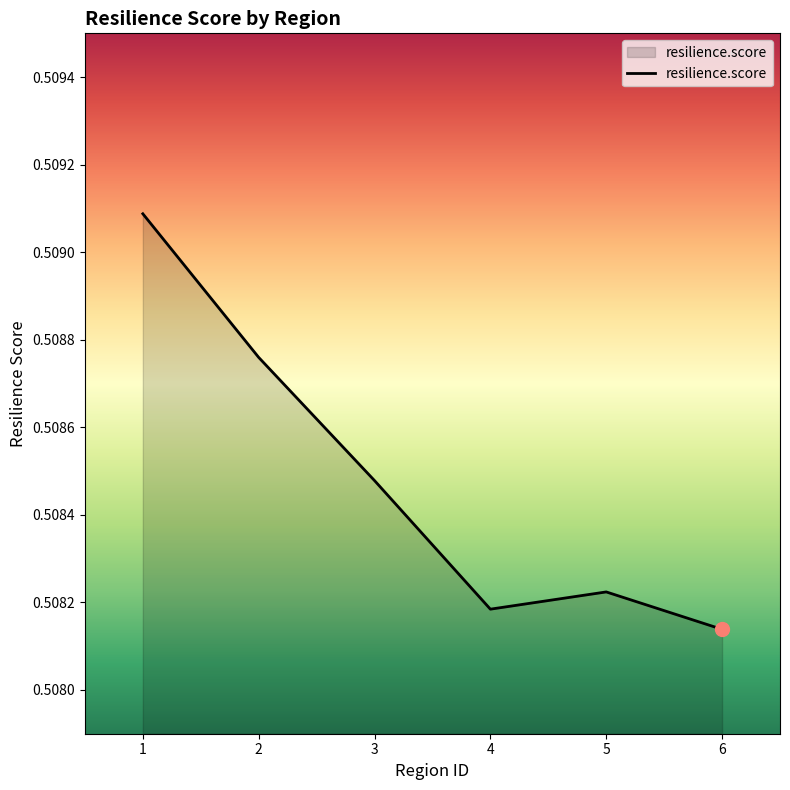

Does the chart have visible grid lines?

No